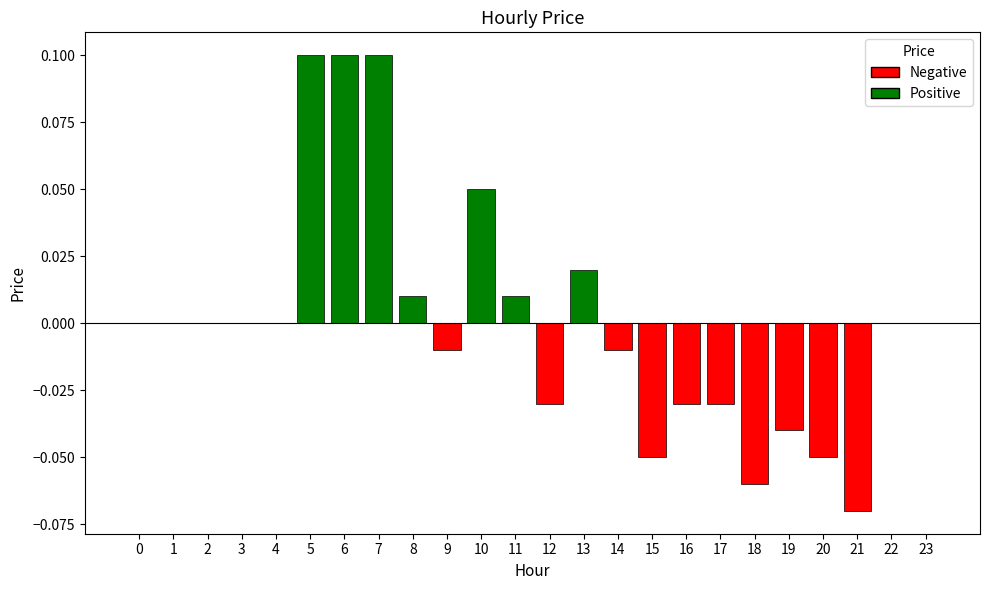

Are the bars grouped side by side (vs. stacked)?

No